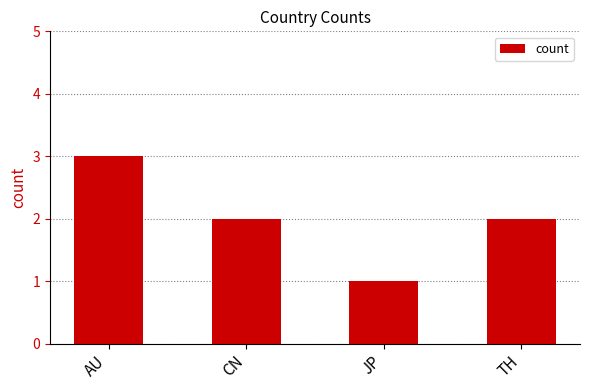

What is the maximum value shown in the chart?

3